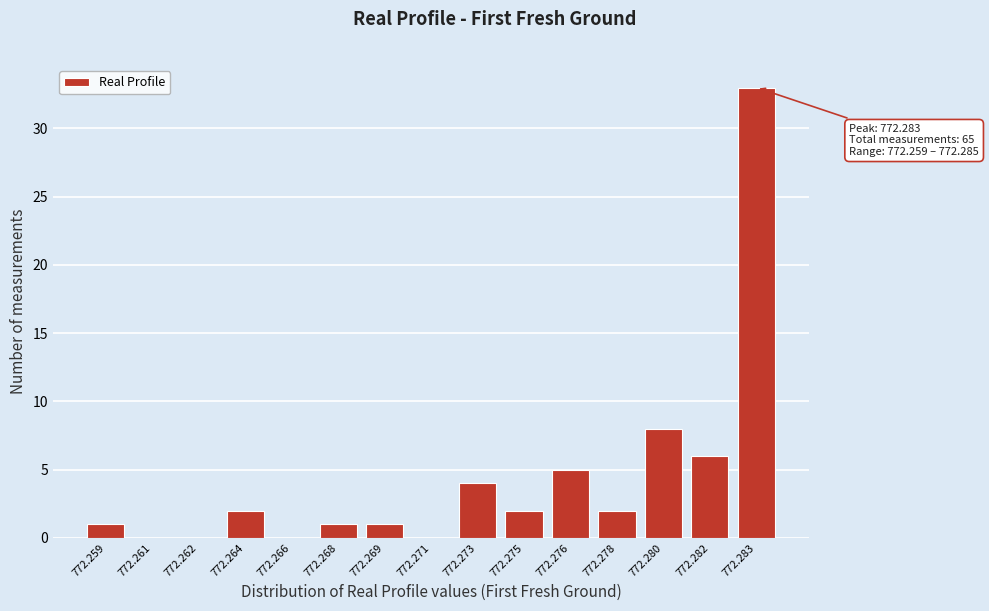

Reading left to right, extract all data points from this chart.

772.259=1	772.261=0	772.262=0	772.264=2	772.266=0	772.268=1	772.269=1	772.271=0	772.273=4	772.275=2	772.276=5	772.278=2	772.280=8	772.282=6	772.283=33